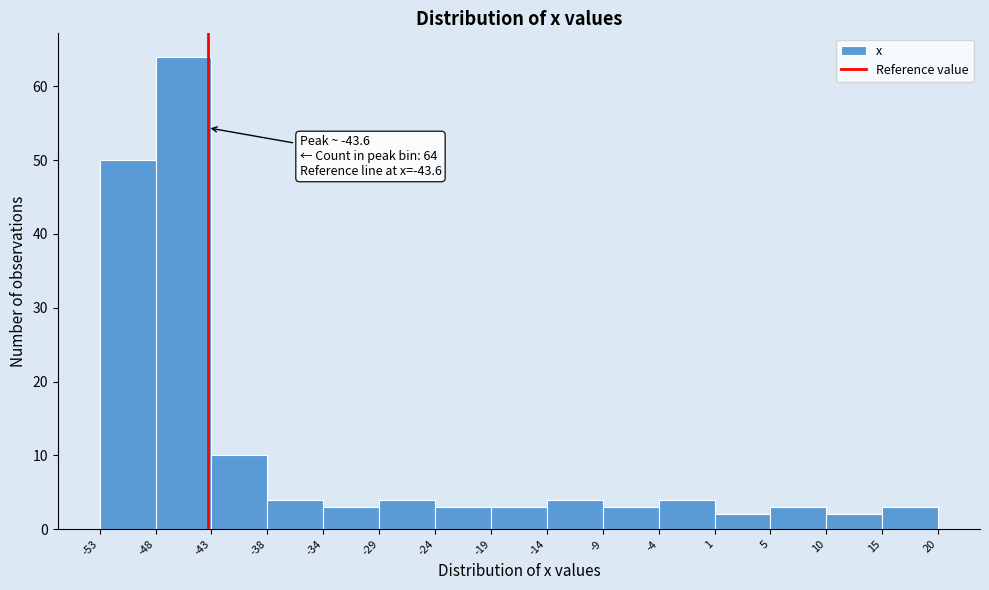

Which range on the x-axis has the tallest bar?

-48 to -43